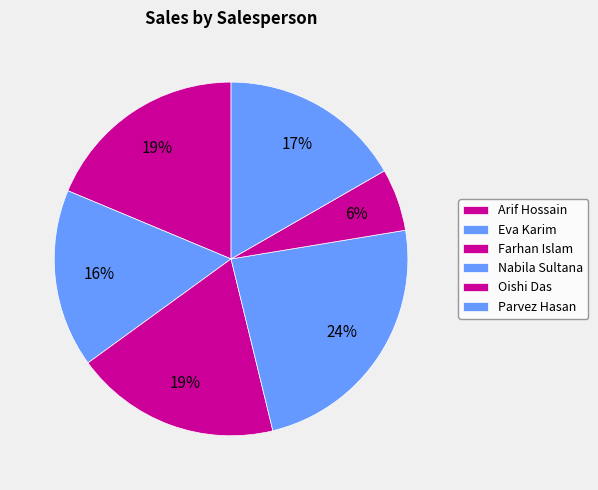

How many slices are in this pie chart?

6